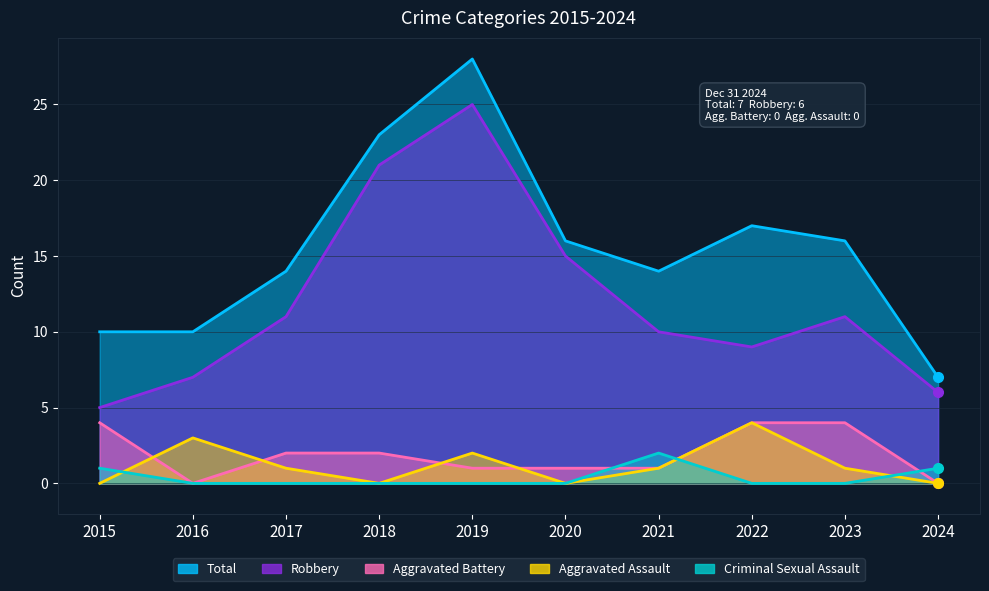

How many values in the Total series exceed 16?

3